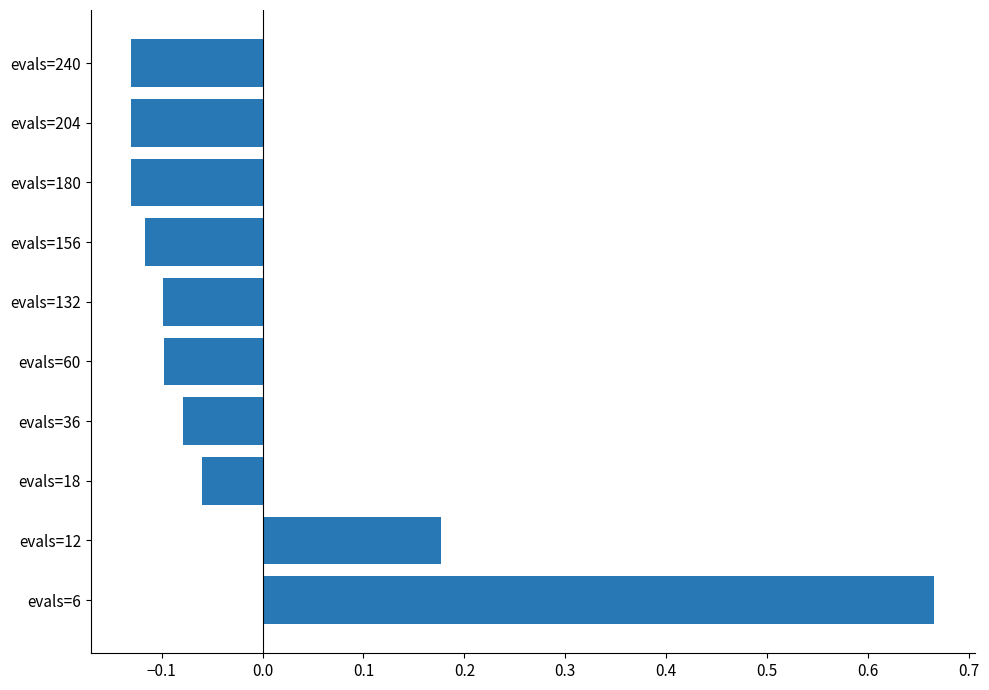

The chart shows a value of -0.1 at evals=180. True or false?

True